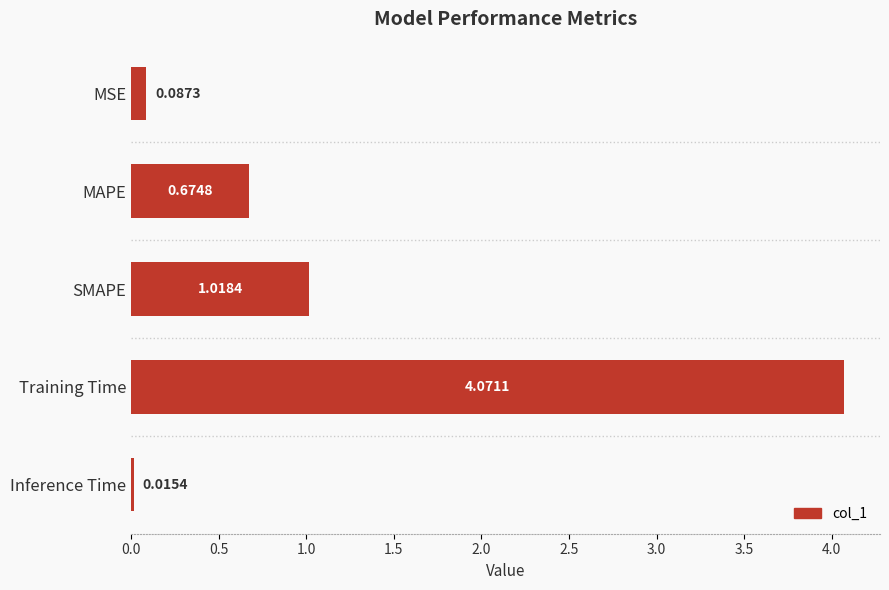

What is the label of the 4th bar from the bottom?

MAPE